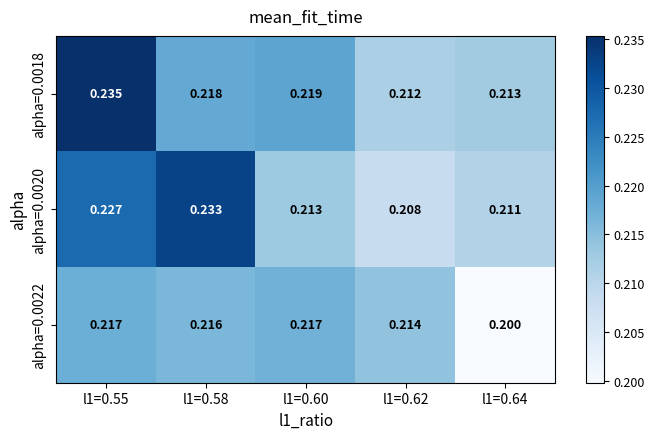

List the series in order of their overall mean, lowest first.

alpha=0.0022, alpha=0.0020, alpha=0.0018